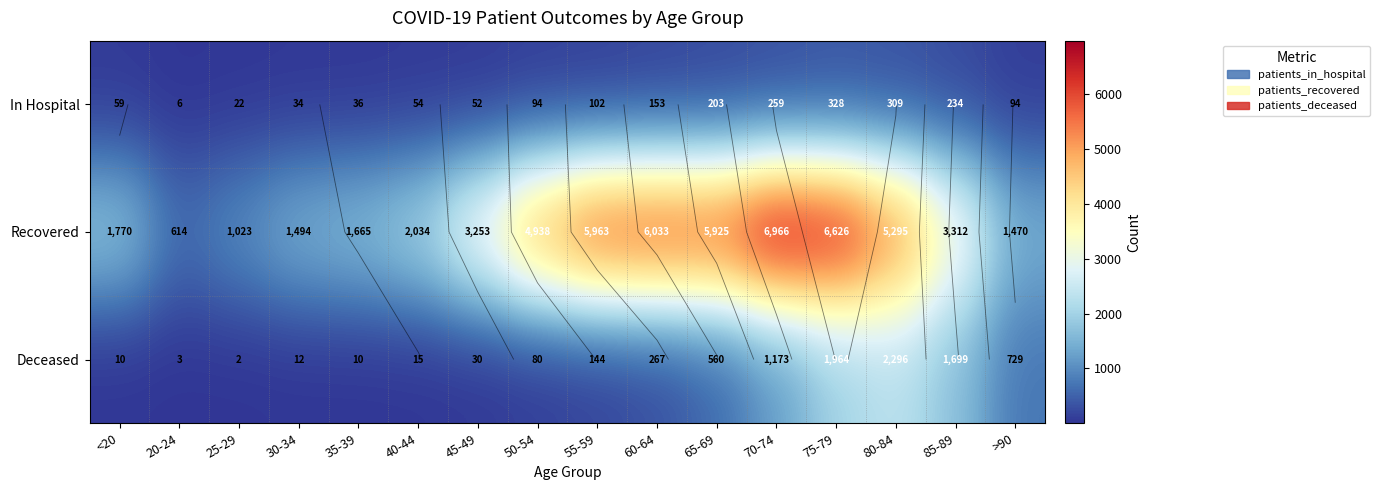

Which series has the largest total across all categories?

Recovered